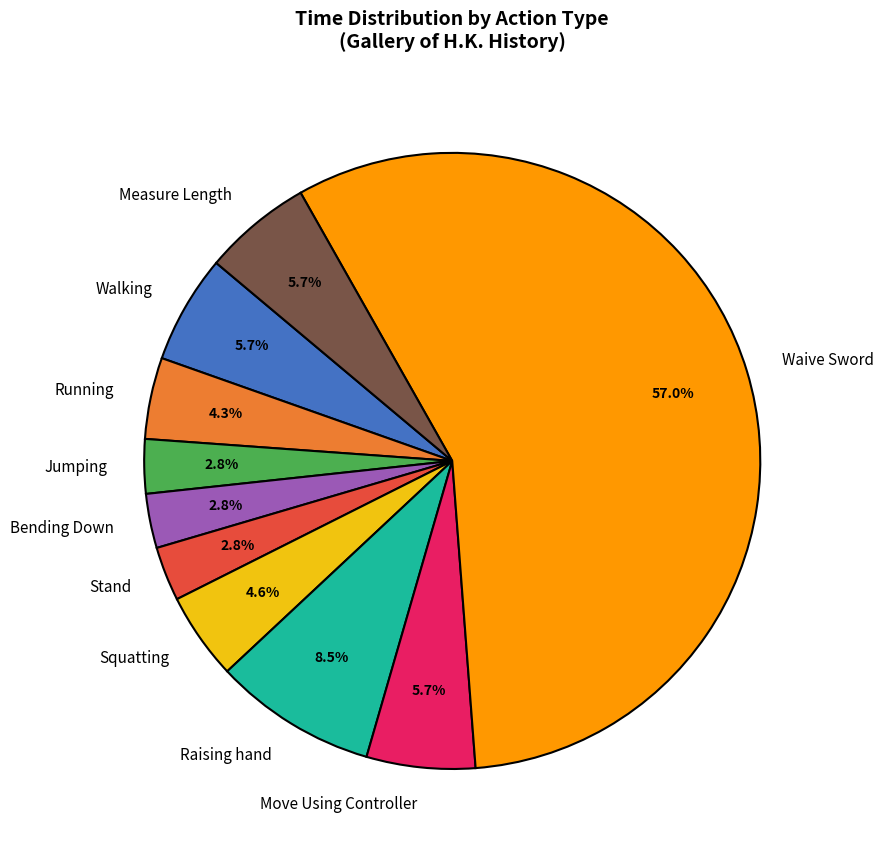

Which slice is the largest?

Waive Sword